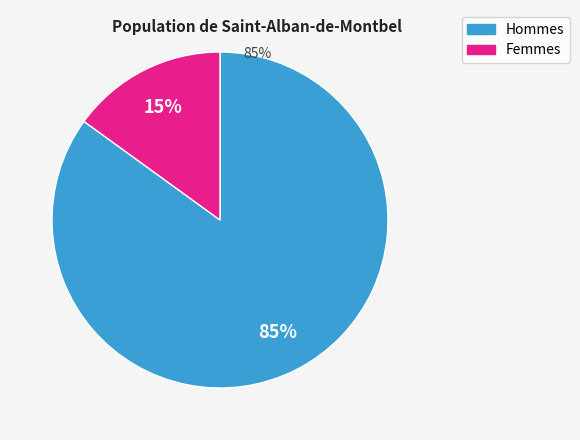

Rank the categories by value from lowest to highest.

Femmes, Hommes